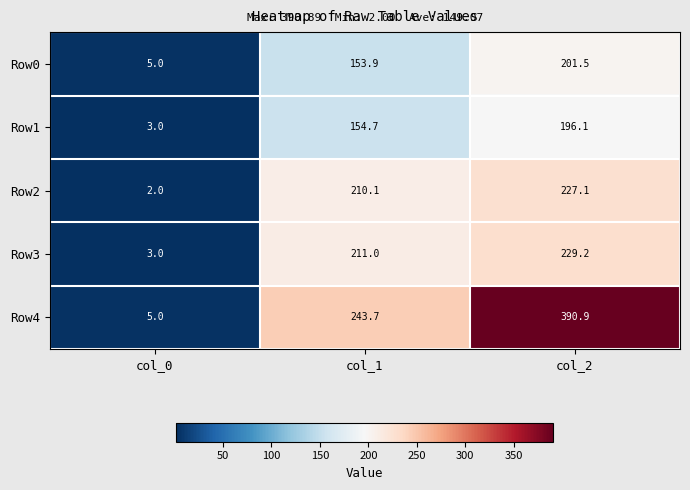

What is the total value across all series at col_1?

973.4